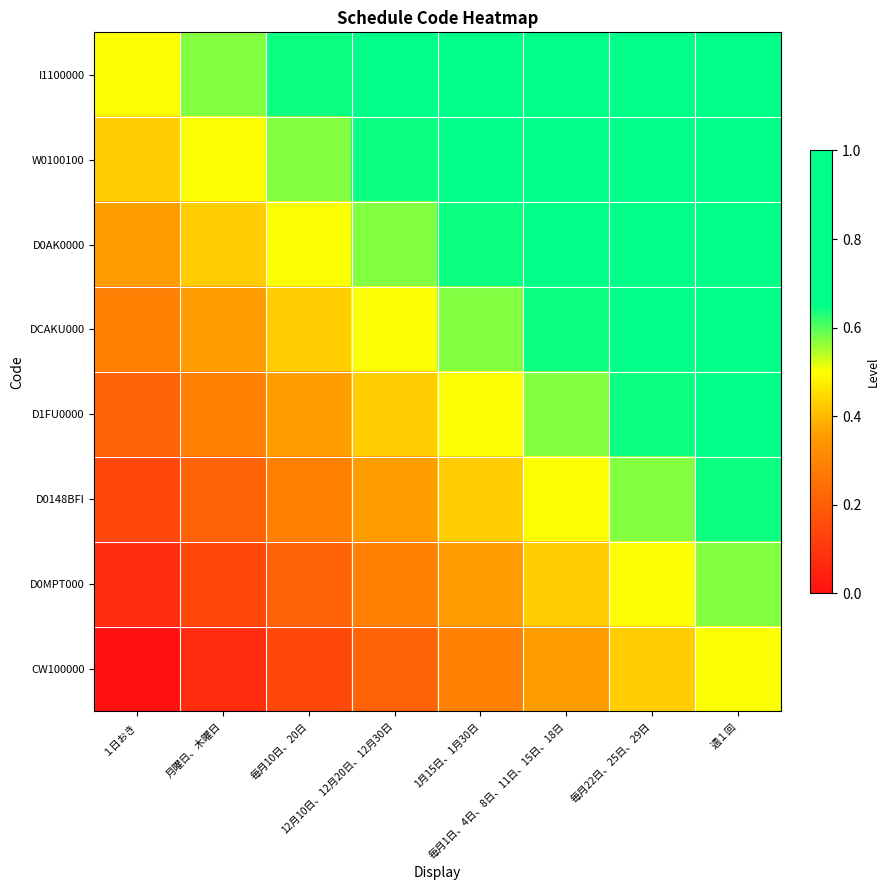

What is the difference between the highest and lowest values at 月曜日、木曜日?

0.5